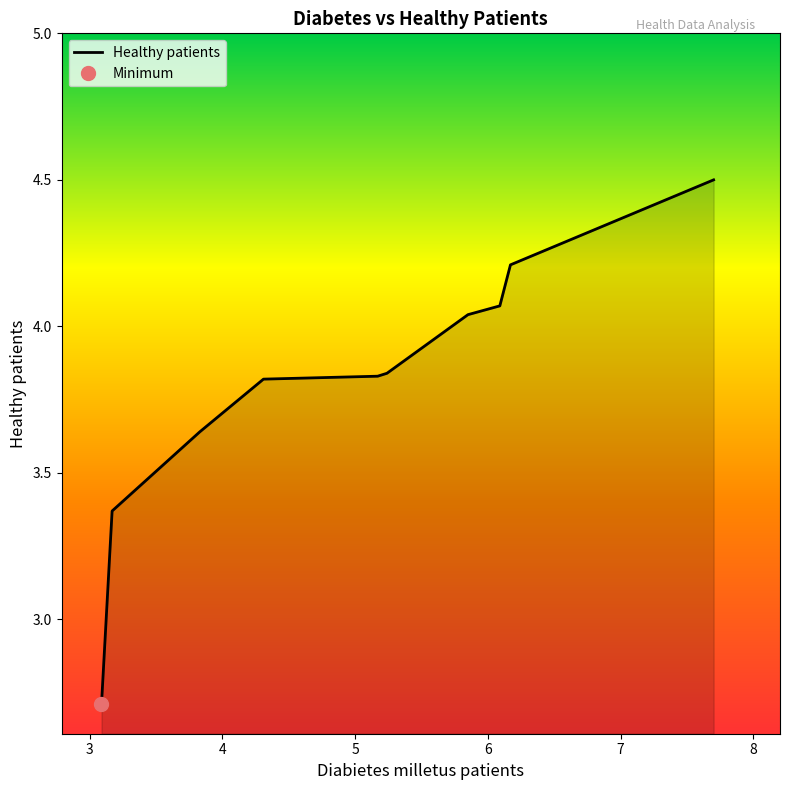

Does the chart display data point markers on the line(s)?

No